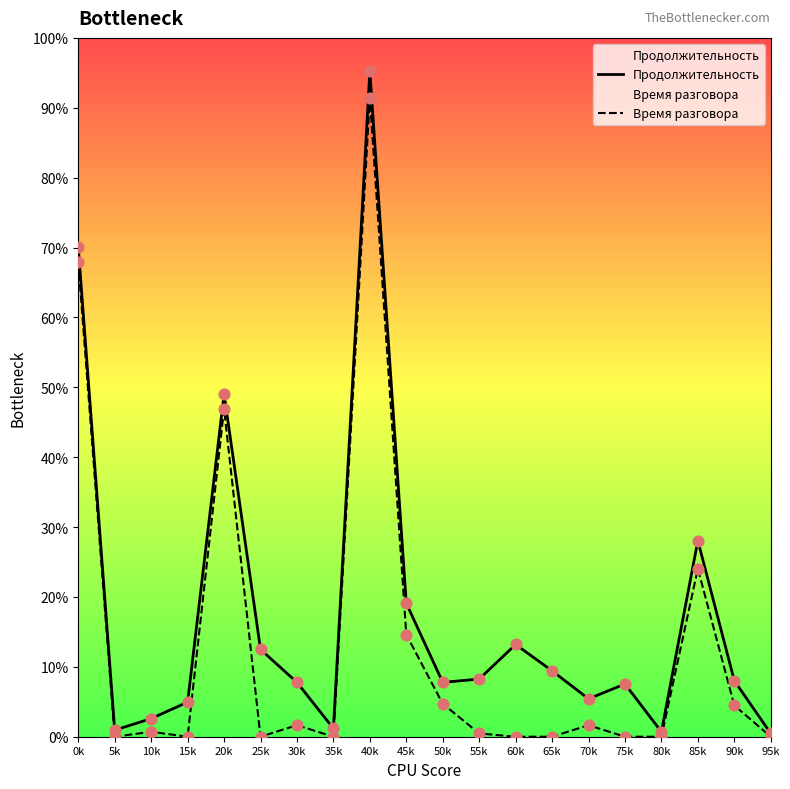

Which series reaches the maximum Y coordinate?

Продолжительность